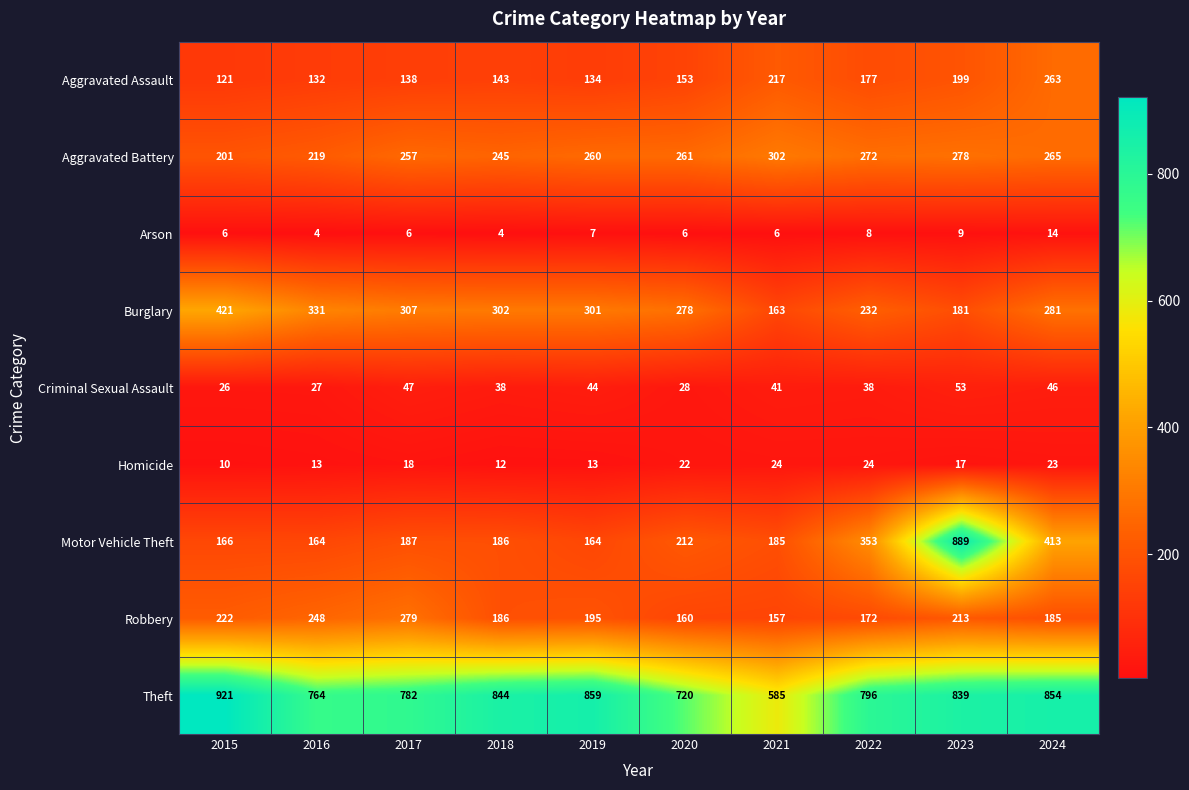

What is the average value of the Criminal Sexual Assault series?

39